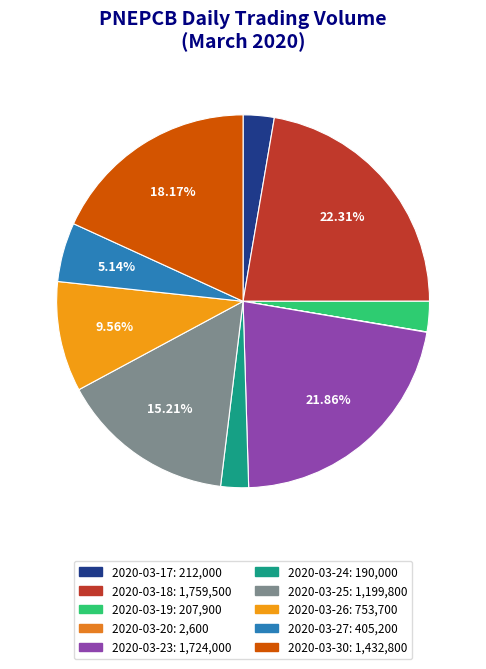

Which has a higher value, 2020-03-17 or 2020-03-30?

2020-03-30